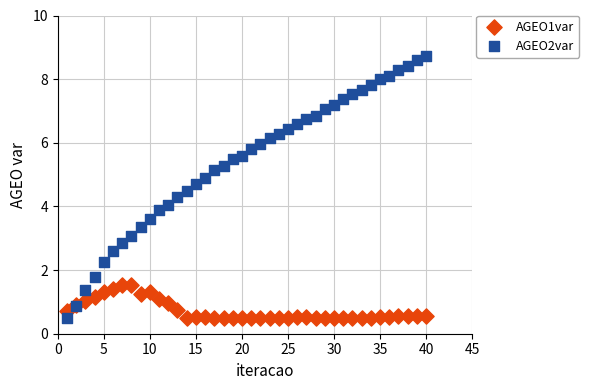

What is the X range (max minus min) for the scatter plot?

39.0